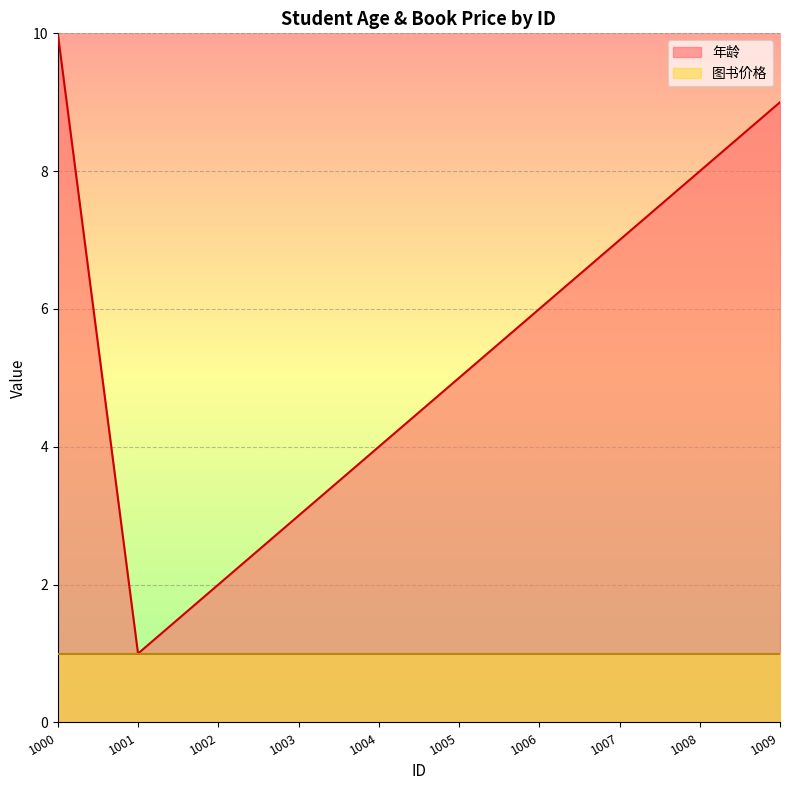

What is the difference between the second highest and minimum values?

8